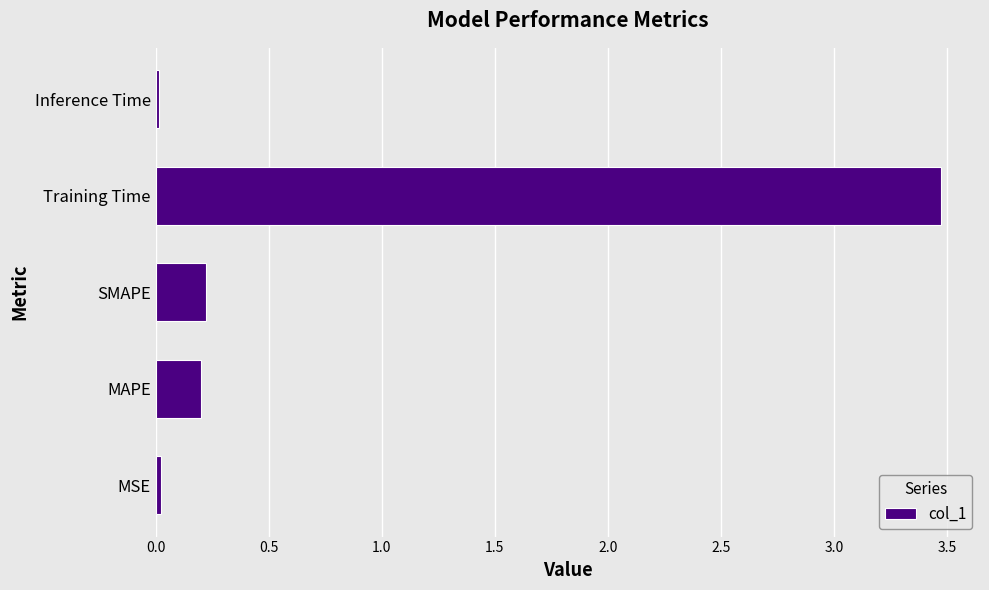

Does the chart contain stacked bars?

No